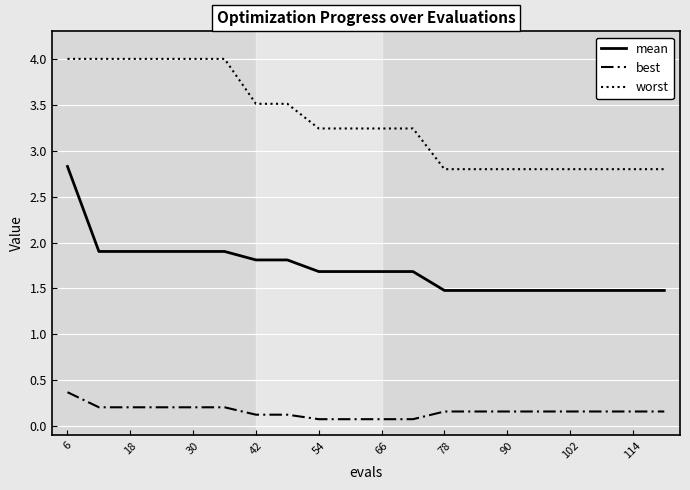

What is the difference between the maximum and minimum values in the worst series?

1.2